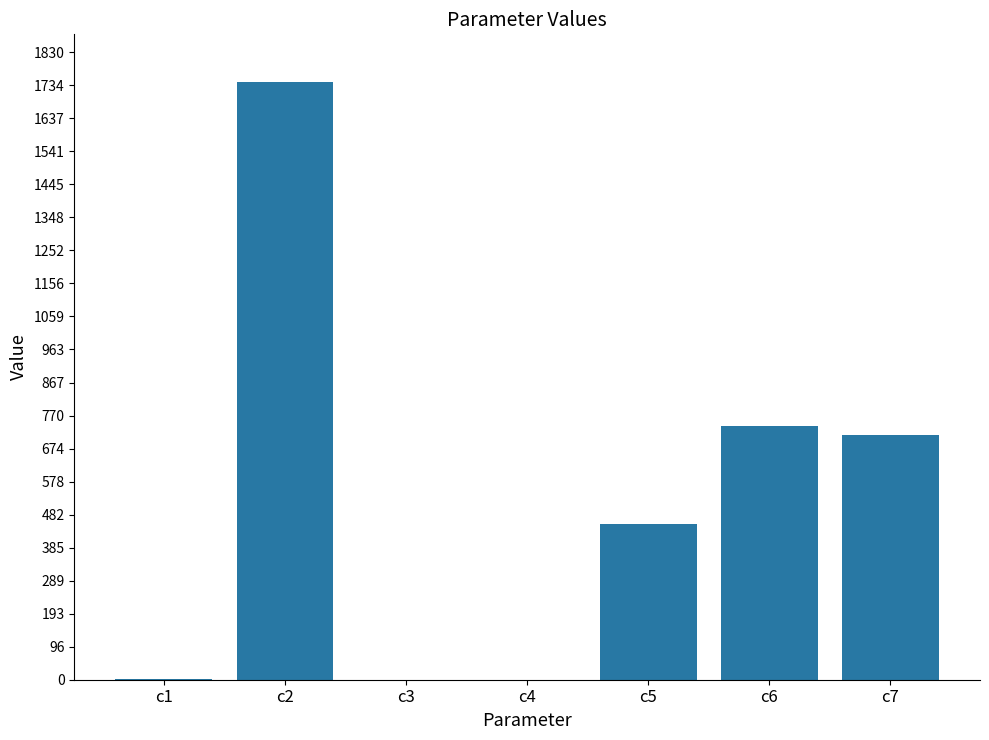

What is the sum of all values?

3648.2